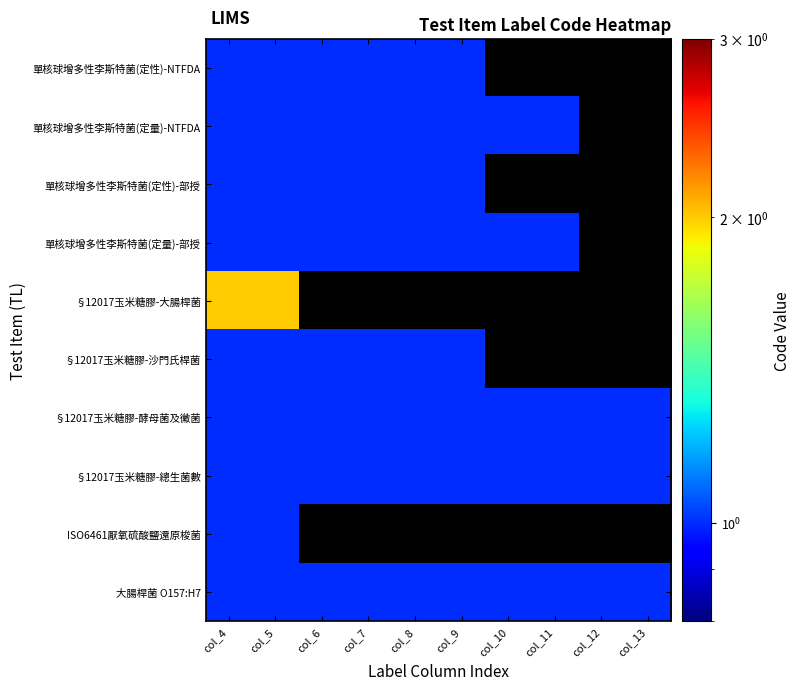

How many distinct data groups are displayed?

10